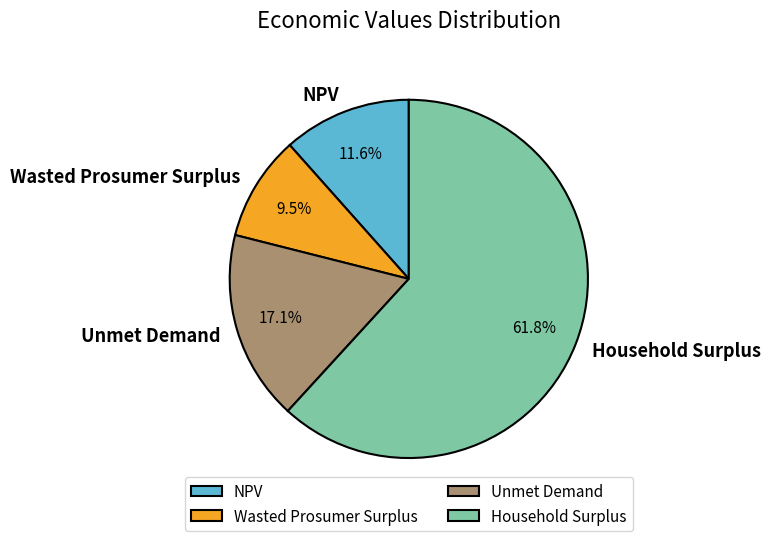

What portion of the pie excludes Unmet Demand?

82.9%